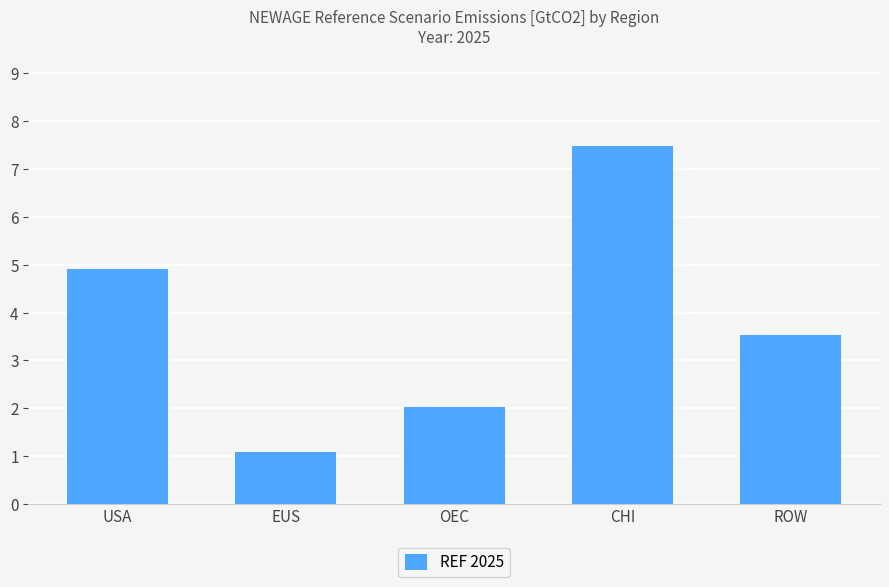

Reading left to right, list all the values displayed in this chart.

USA=4.9	EUS=1.1	OEC=2.0	CHI=7.5	ROW=3.5